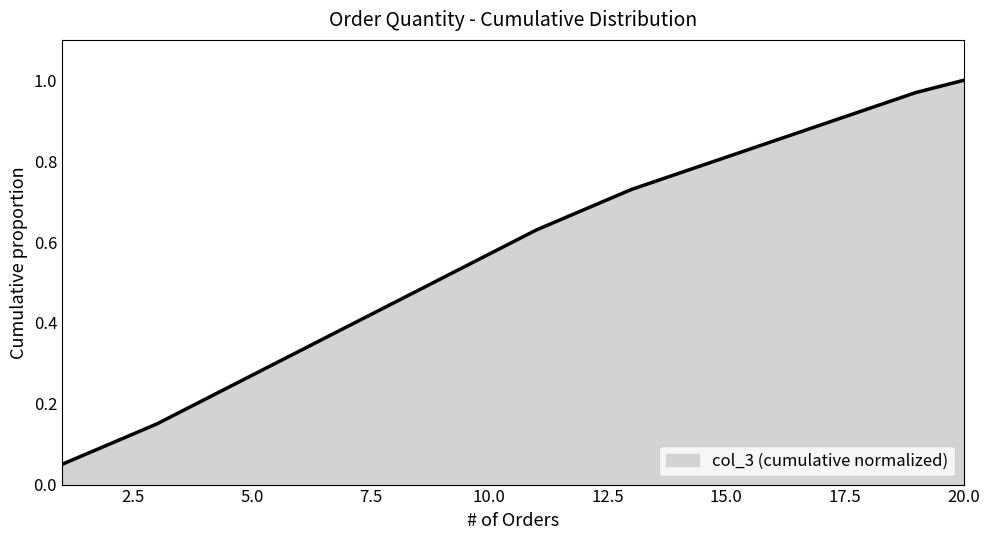

What is the greatest value displayed?

1.0